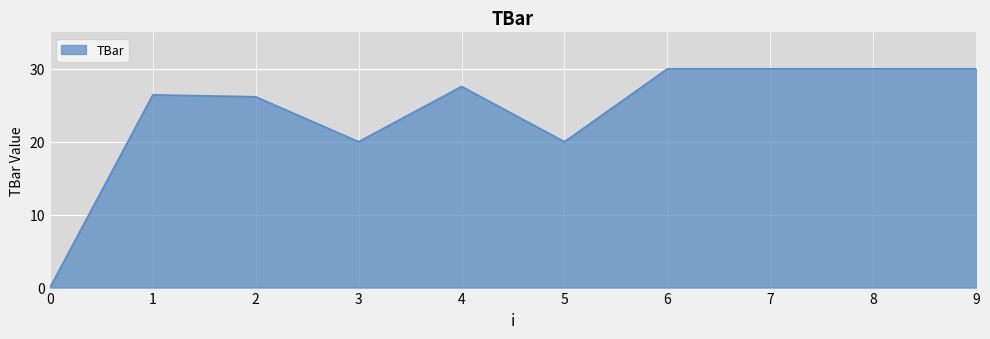

Where is the first local minimum?

3